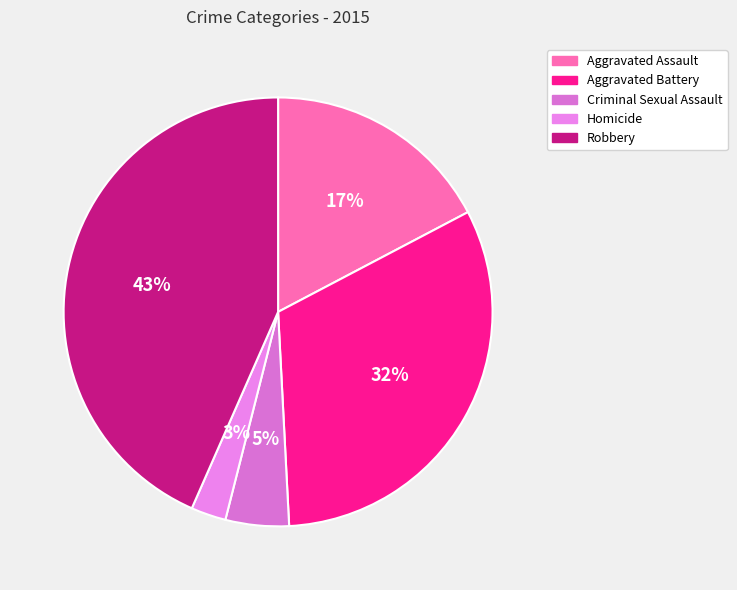

To the nearest percent, what portion does Robbery represent?

43%